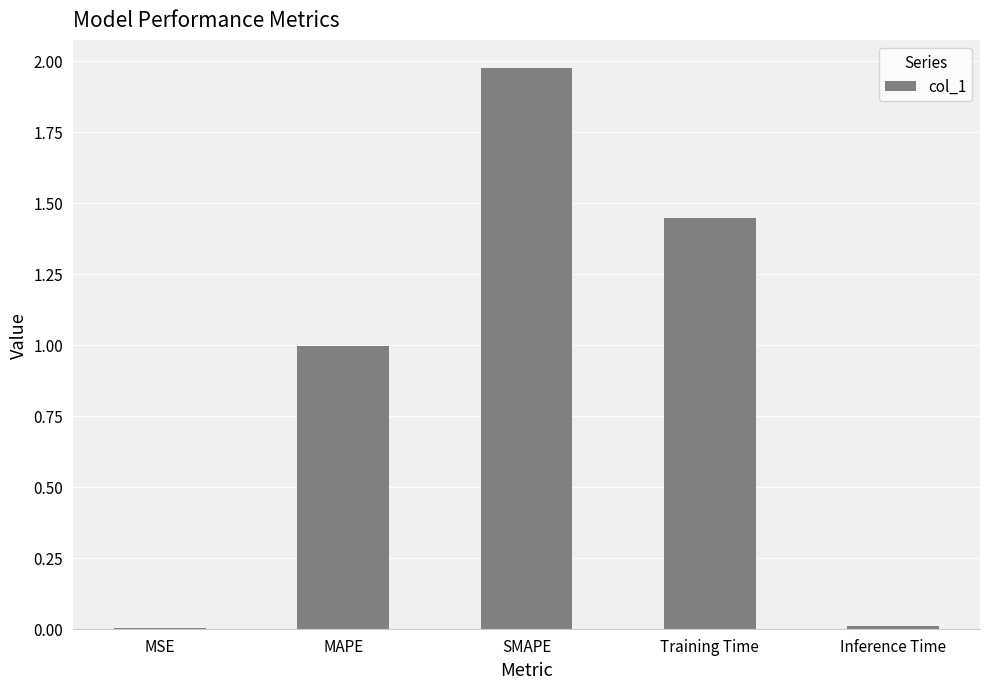

Which category has the highest value across all series?

SMAPE